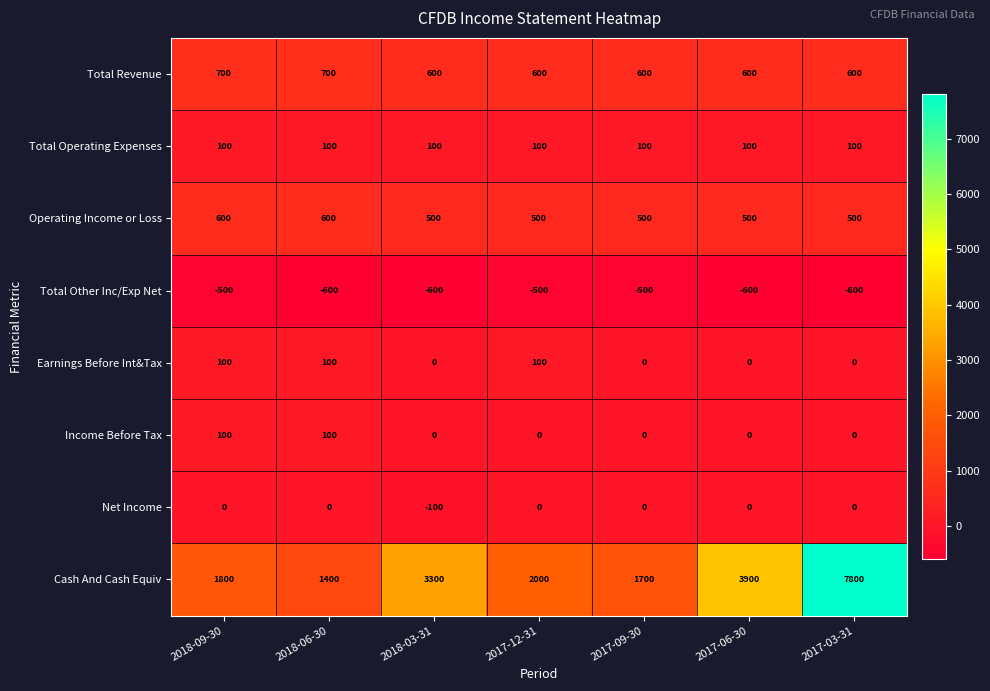

Rank the categories by Cash And Cash Equiv value from lowest to highest.

2018-06-30, 2017-09-30, 2018-09-30, 2017-12-31, 2018-03-31, 2017-06-30, 2017-03-31